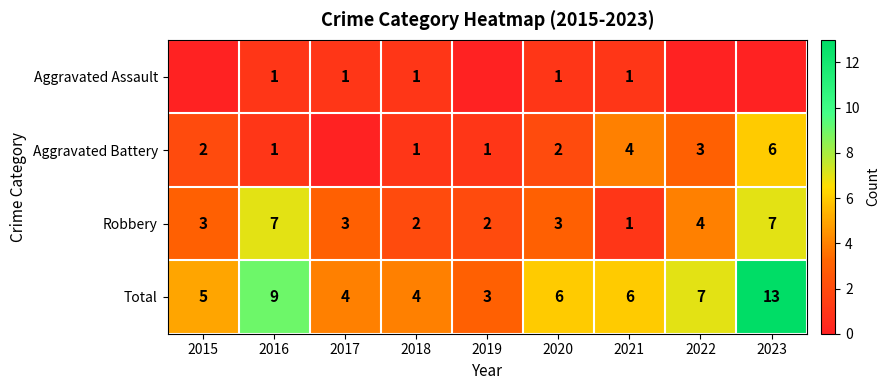

Count the number of categories in the chart.

9